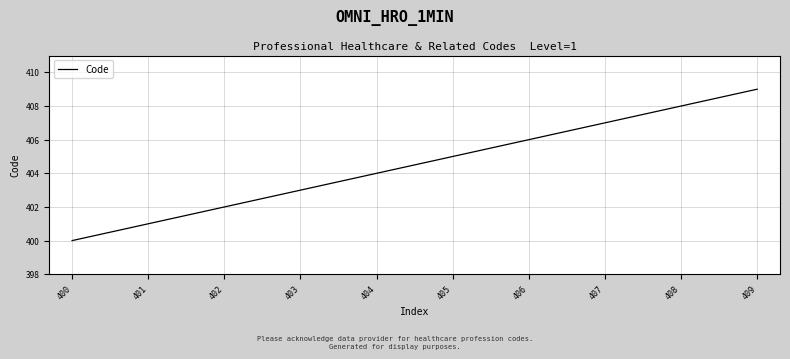

Does the chart display data point markers on the line(s)?

No